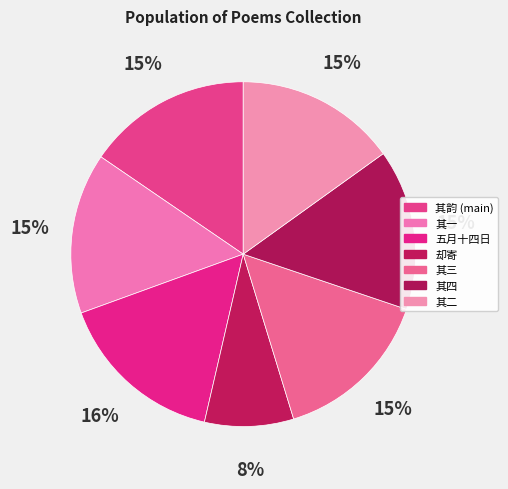

To the nearest percent, what is the average slice percentage?

14%